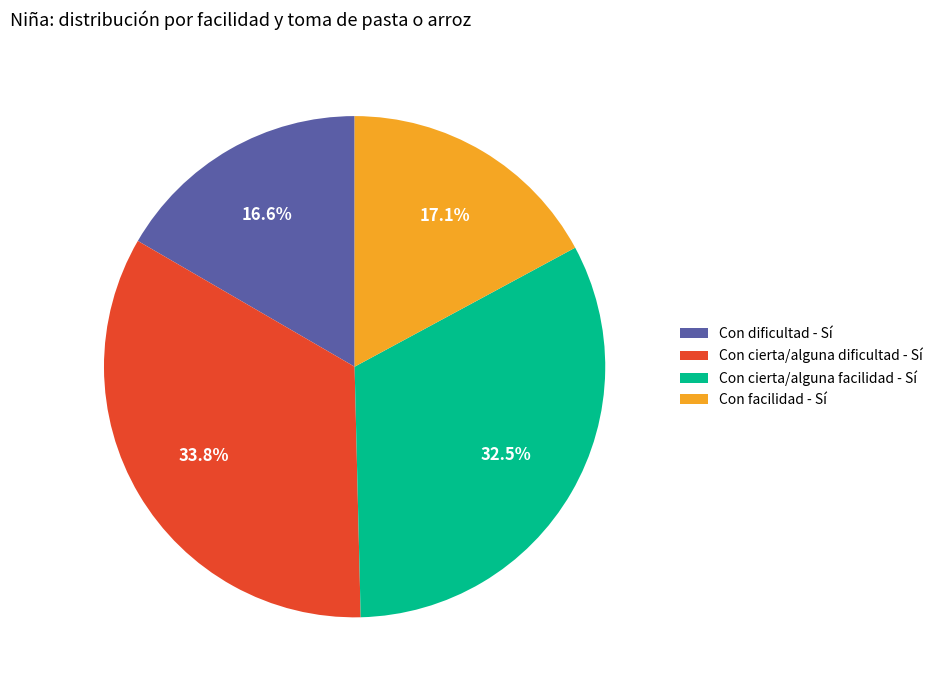

Is there a majority slice in this chart?

No